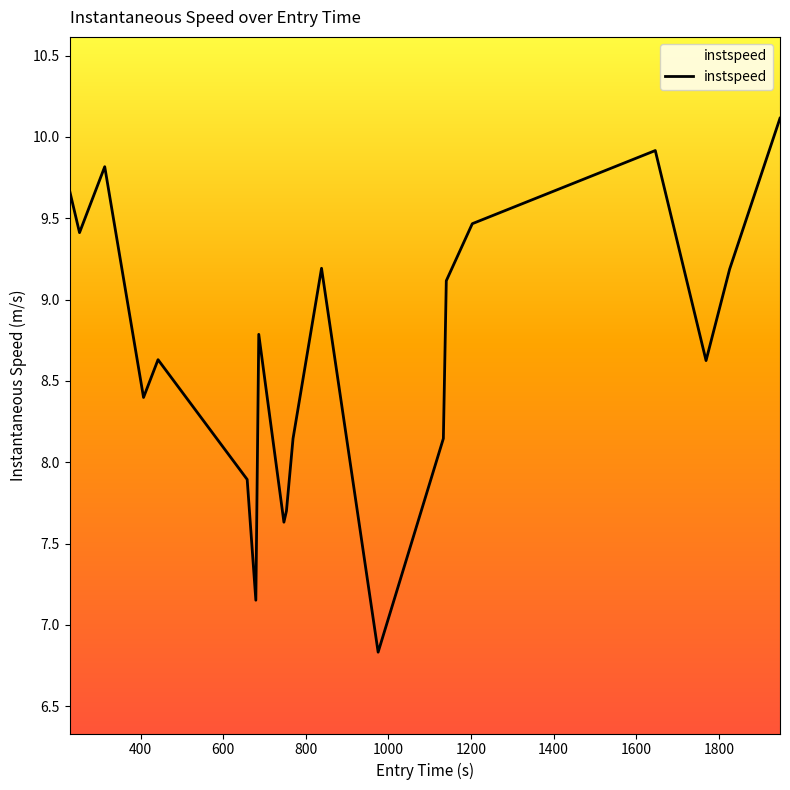

What is the maximum value shown in the chart?

10.1